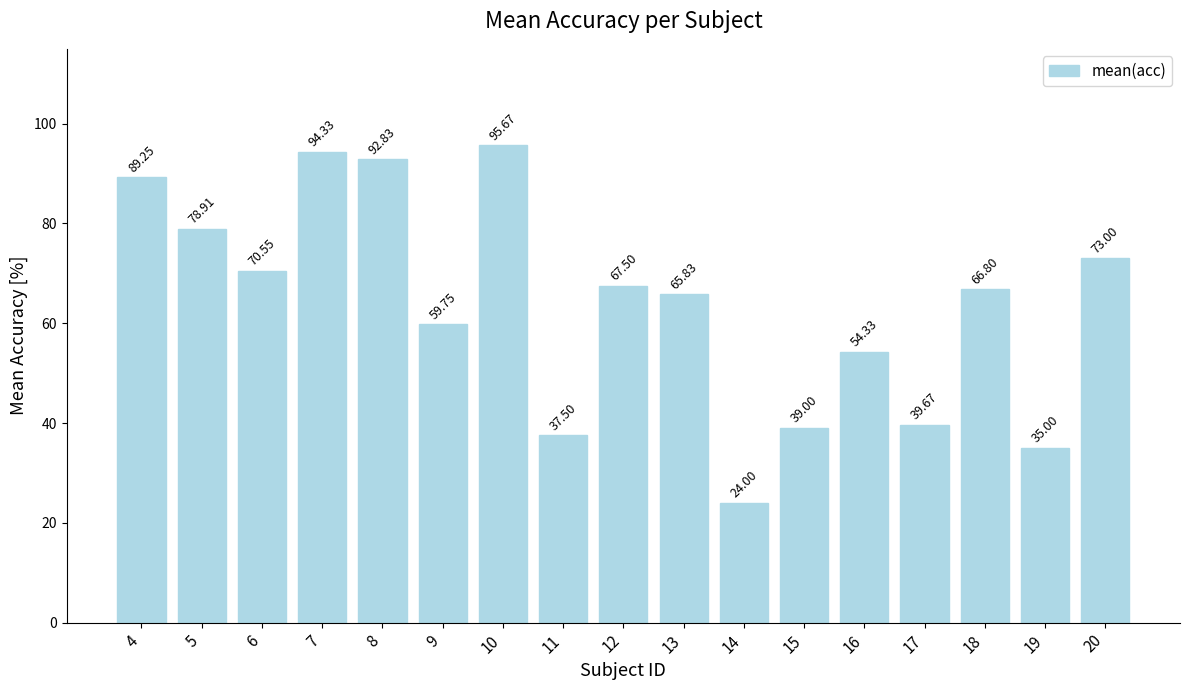

Are the bars grouped side by side (vs. stacked)?

No